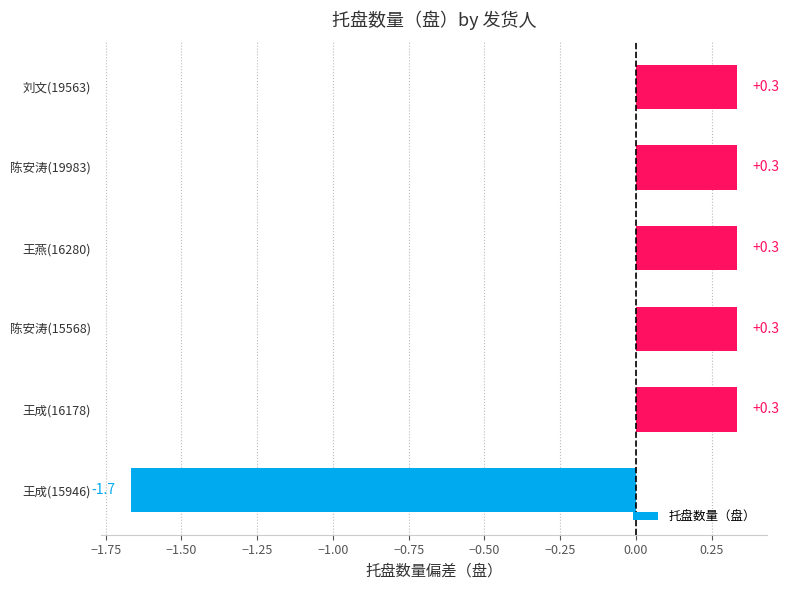

Is it true that the value at 刘文(19563) is 0.5?

False